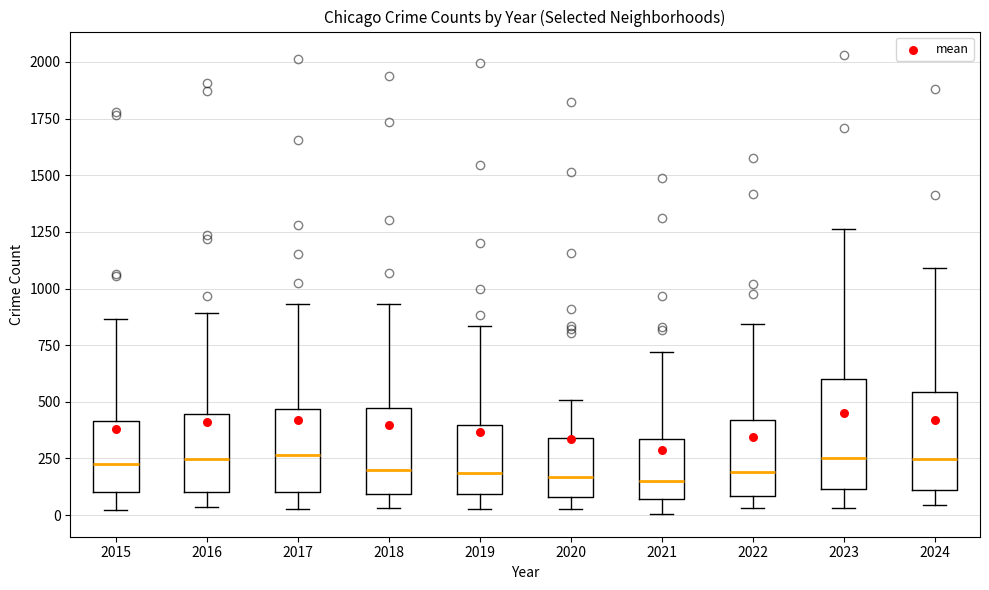

Reading left to right, read every box against the y-axis: the position of its median line, the range the box covers, and the ends of its whiskers. The values are not printed on the chart, so give them approximately, as read against the axis.

2015: median 250, box 100 to 400, whiskers 0 to 850
2016: median 250, box 100 to 450, whiskers 50 to 900
2017: median 250, box 100 to 450, whiskers 50 to 950
2018: median 200, box 100 to 450, whiskers 50 to 950
2019: median 200, box 100 to 400, whiskers 50 to 850
2020: median 150, box 100 to 350, whiskers 50 to 500
2021: median 150, box 50 to 350, whiskers 0 to 700
2022: median 200, box 100 to 400, whiskers 50 to 850
2023: median 250, box 100 to 600, whiskers 50 to 1250
2024: median 250, box 100 to 550, whiskers 50 to 1100